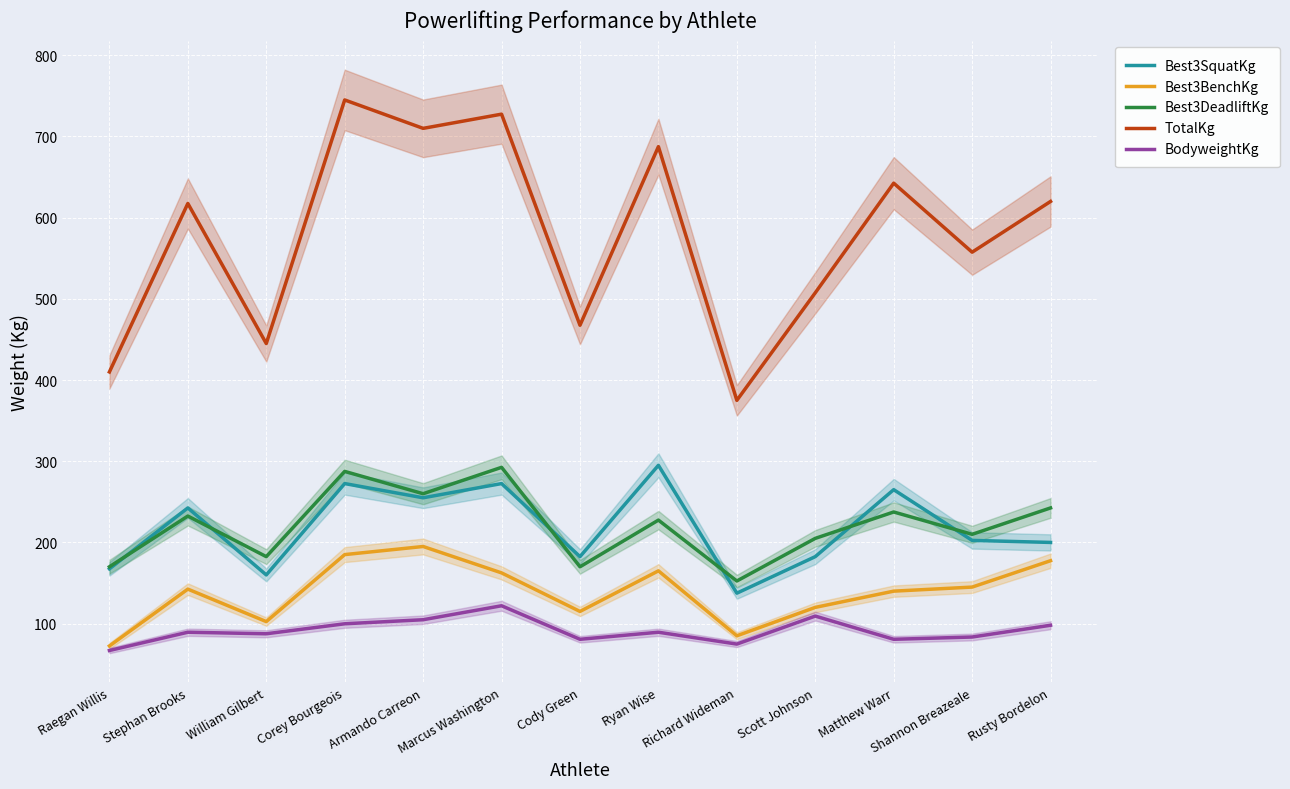

Rank the series by their maximum value, from lowest to highest.

BodyweightKg, Best3BenchKg, Best3DeadliftKg, Best3SquatKg, TotalKg